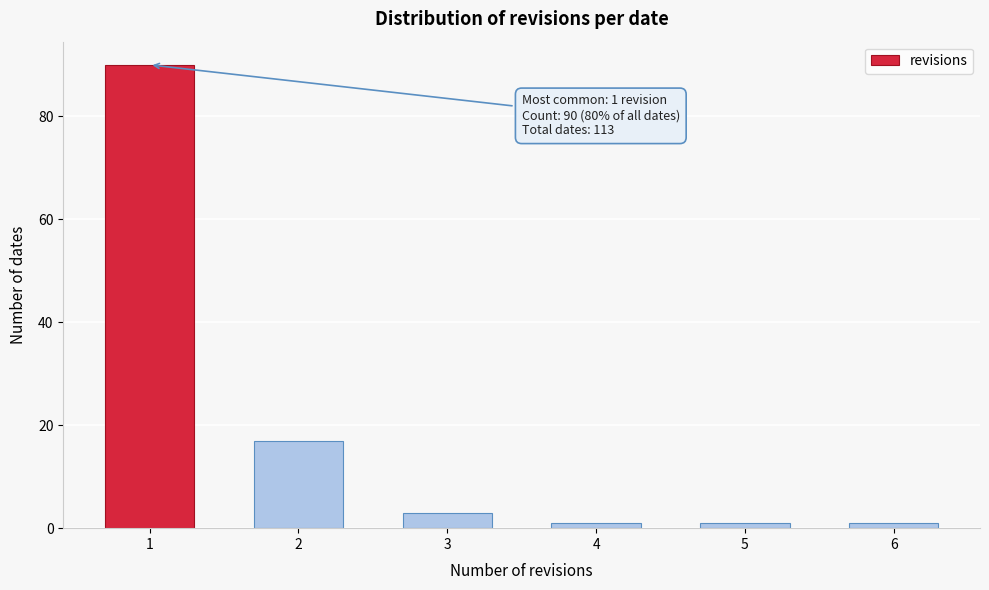

Reading right to left, transcribe all the data shown in this chart.

1	1	1	3	17	90